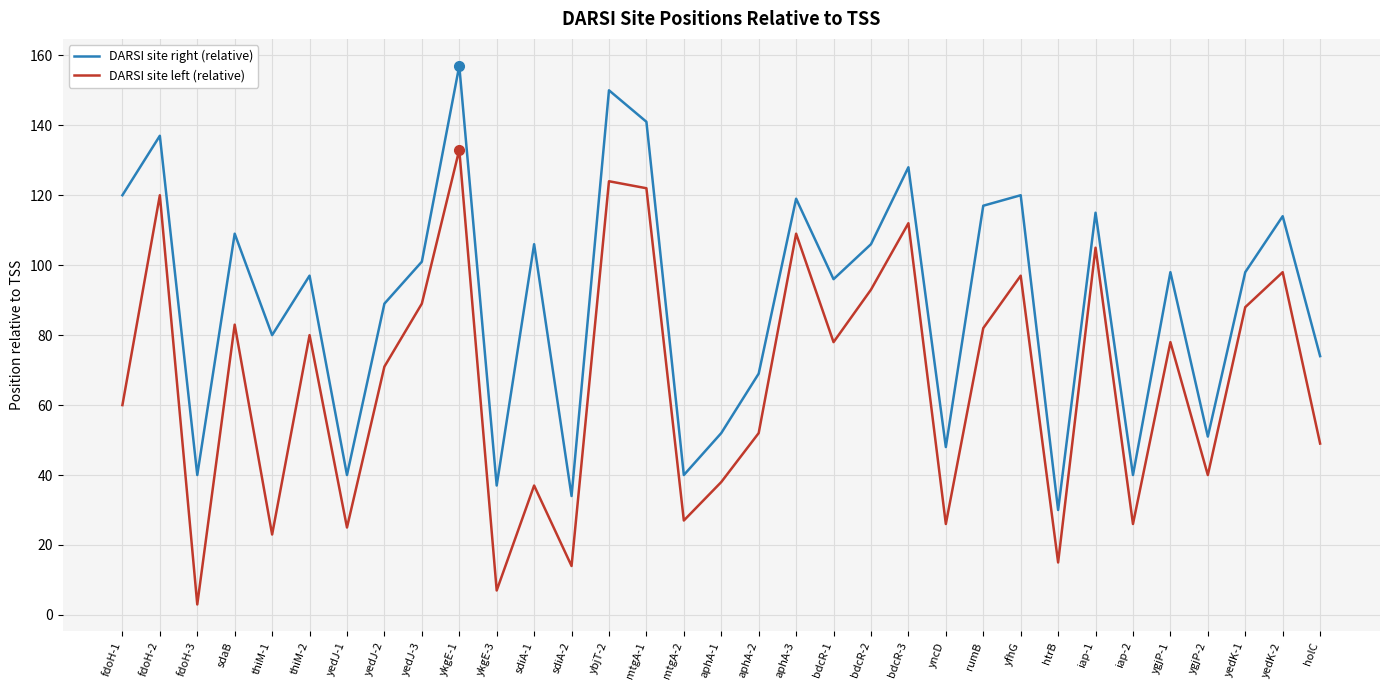

Reading left to right, list all the values displayed in this chart.

DARSI site right (relative): 120	137	40	109	80	97	40	89	101	157	37	106	34	150	141	40	52	69	119	96	106	128	48	117	120	30	115	40	98	51	98	114	74
DARSI site left (relative): 60	120	3	83	23	80	25	71	89	133	7	37	14	124	122	27	38	52	109	78	93	112	26	82	97	15	105	26	78	40	88	98	49